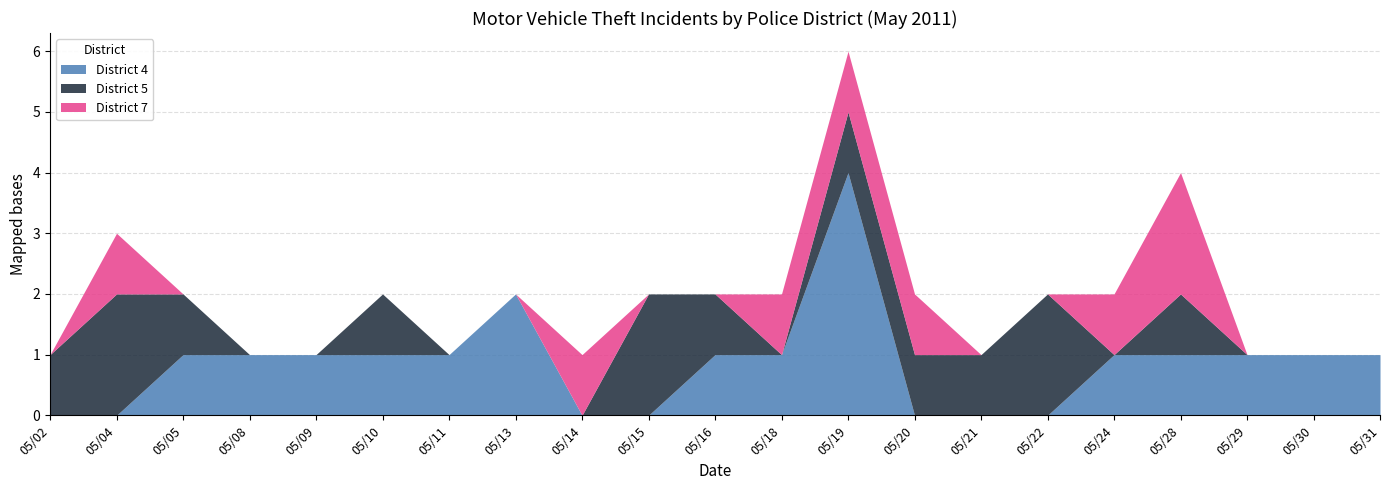

Which series has the largest total across all categories?

District 4